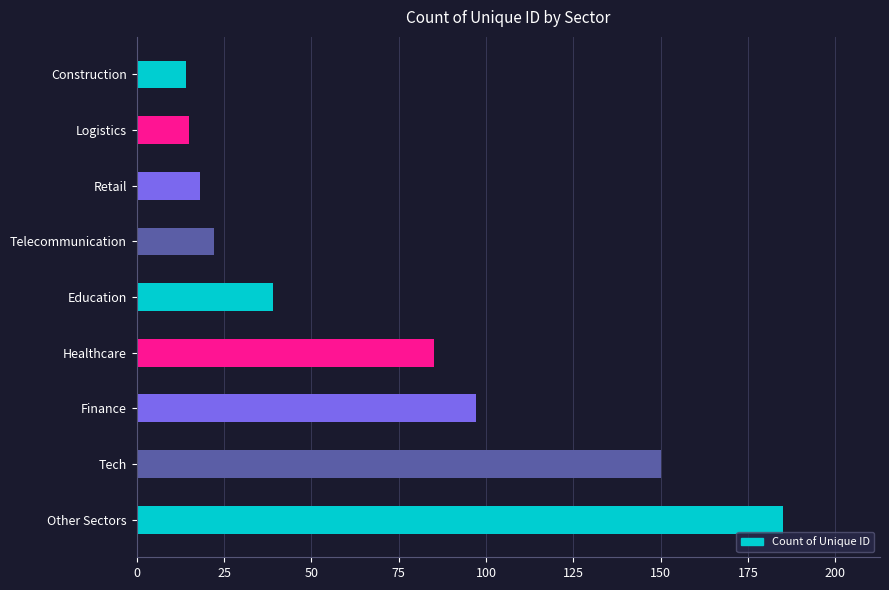

Reading top to bottom, what are all the values shown in this chart?

Construction=14	Logistics=15	Retail=18	Telecommunication=22	Education=39	Healthcare=85	Finance=97	Tech=150	Other Sectors=185